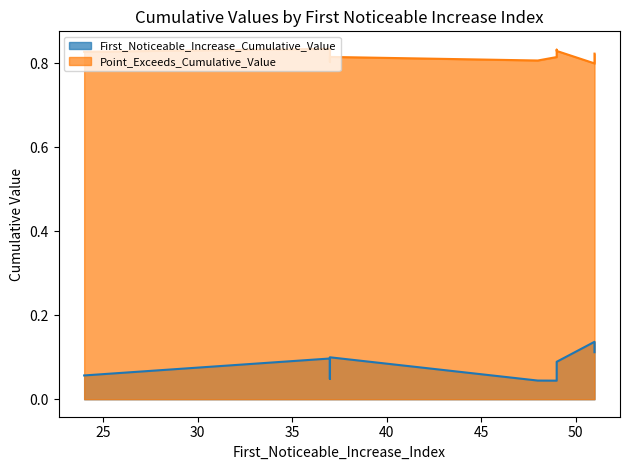

How many lines are shown in the chart?

2